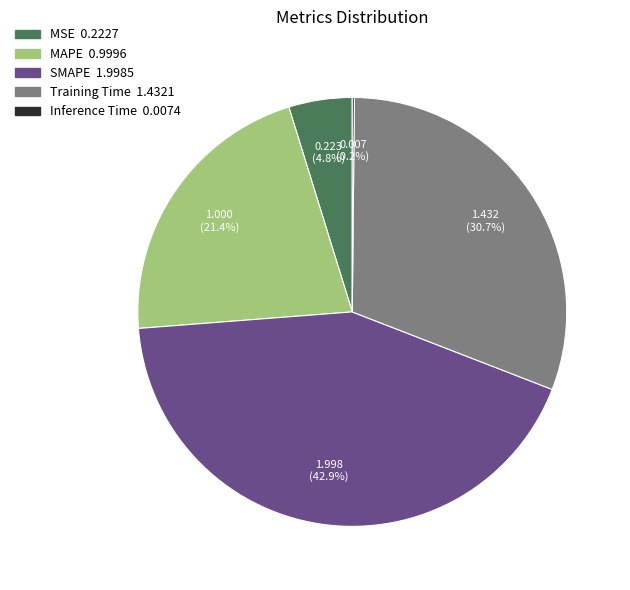

Which has a higher value, Training Time or MAPE?

Training Time